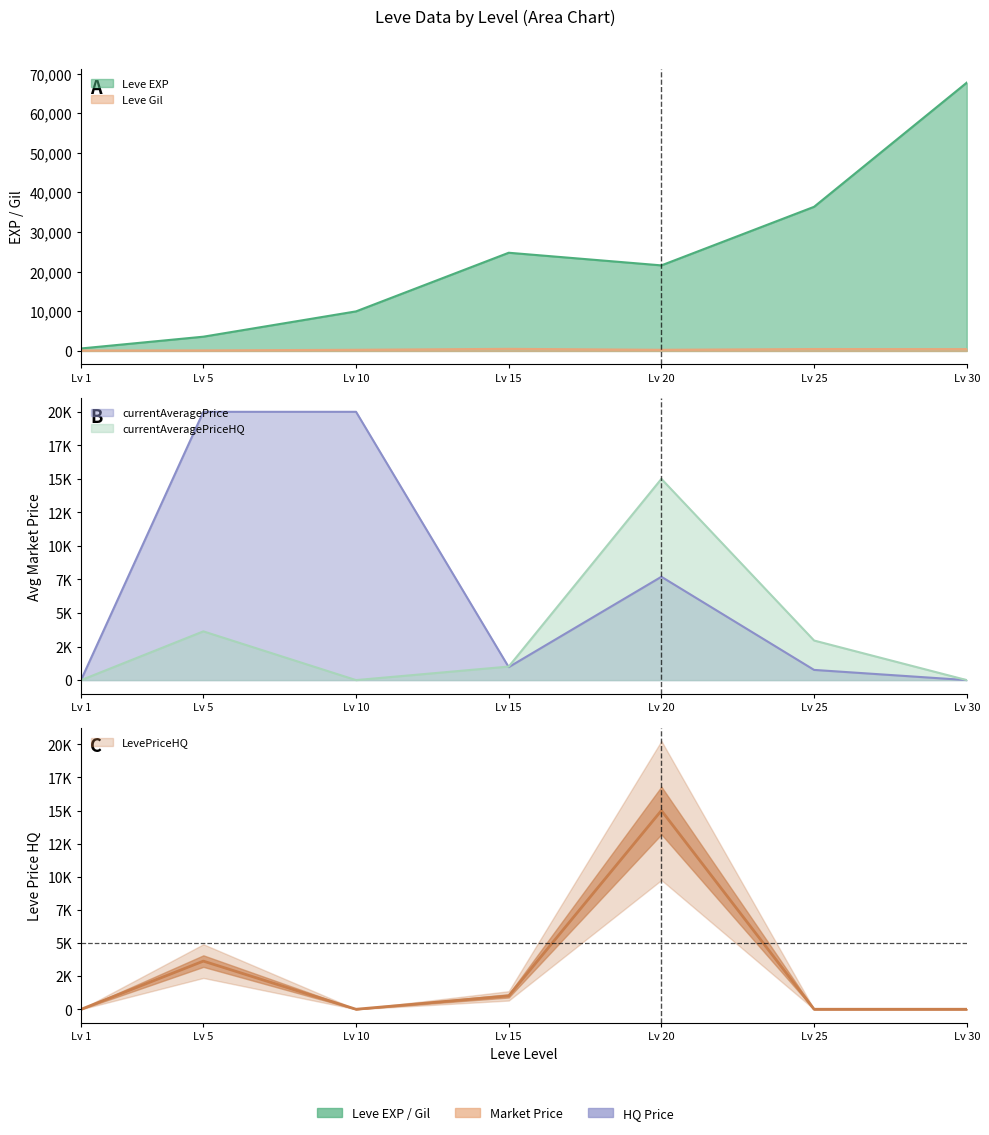

What is the sum of the Leve EXP values at Lv 15 and Lv 30?

92520